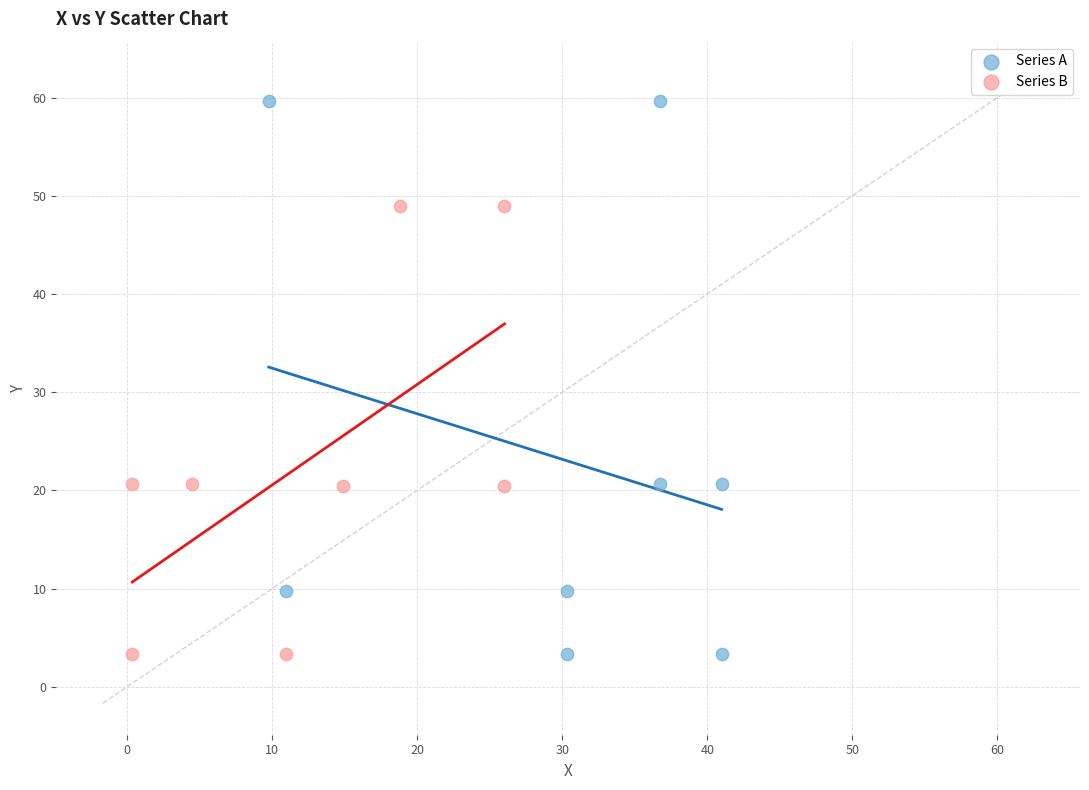

Which series has the largest Y range (max minus min)?

Series A